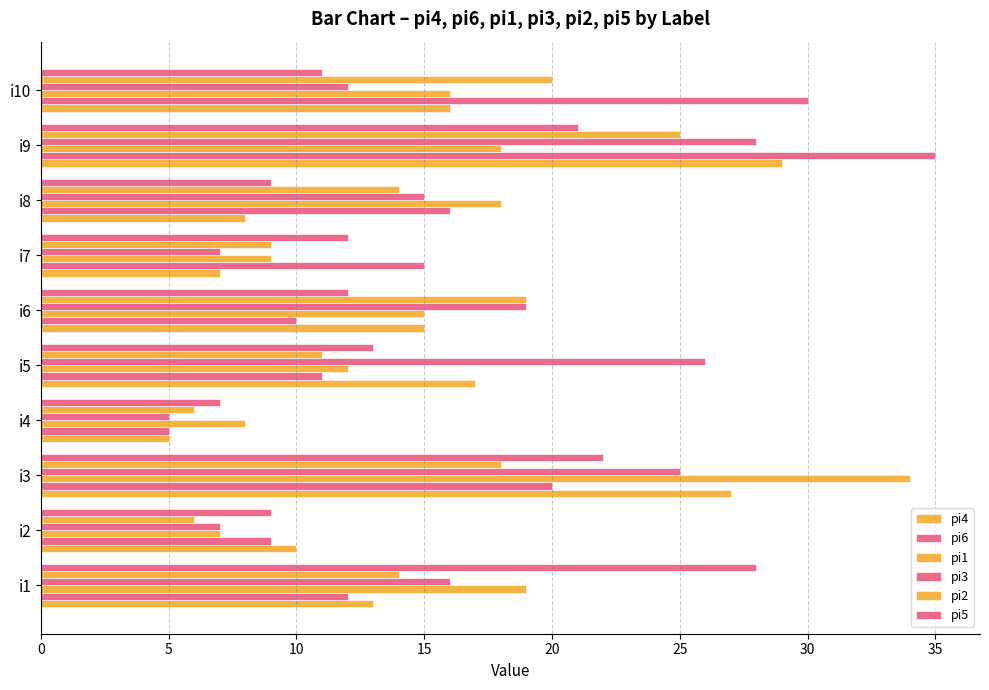

How many data points does each series have?

10